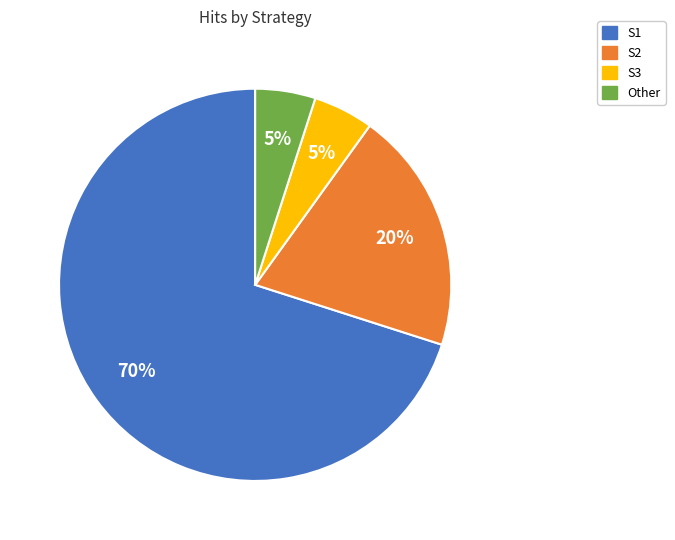

How many segments does this pie chart have?

4